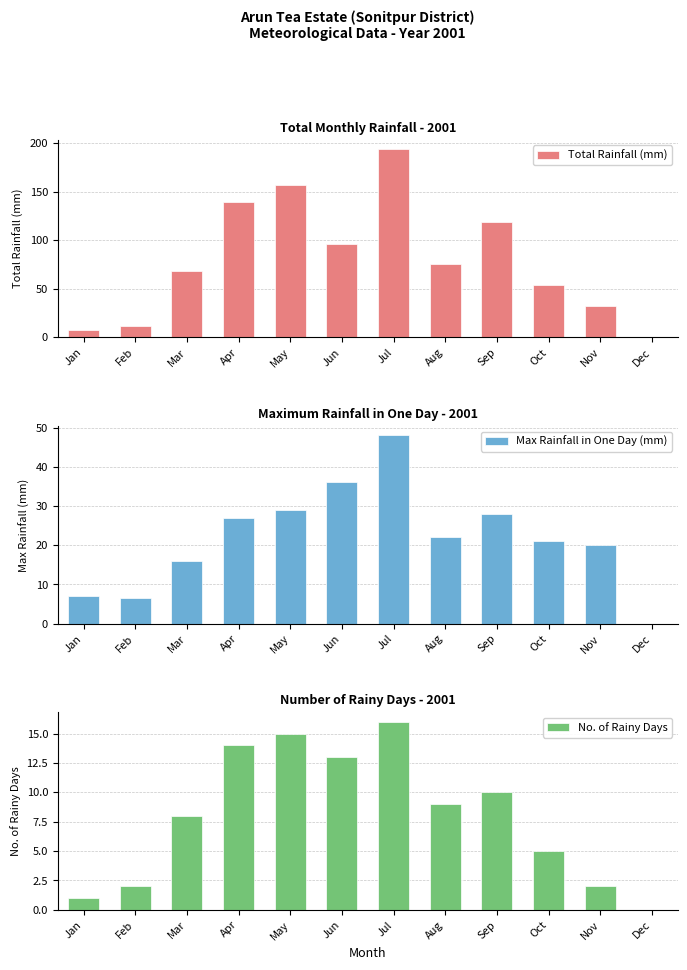

Which label corresponds to the largest value in the chart?

Jul